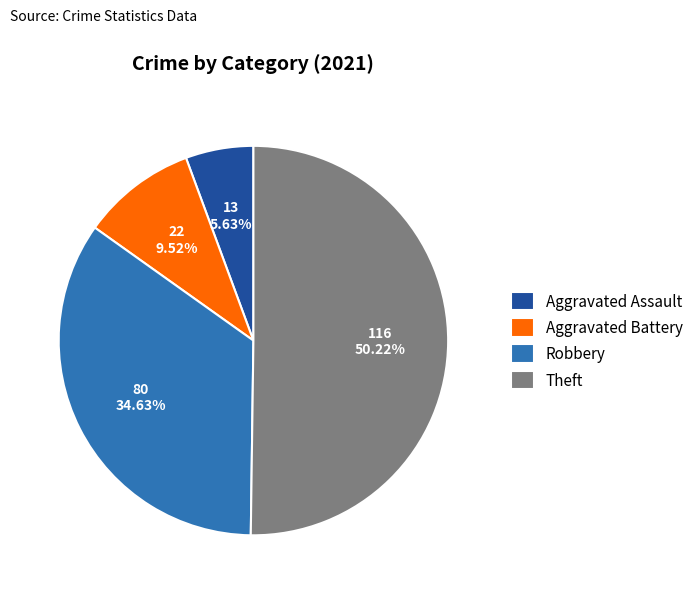

To the nearest percent, what percentage of the pie is Aggravated Battery?

10%